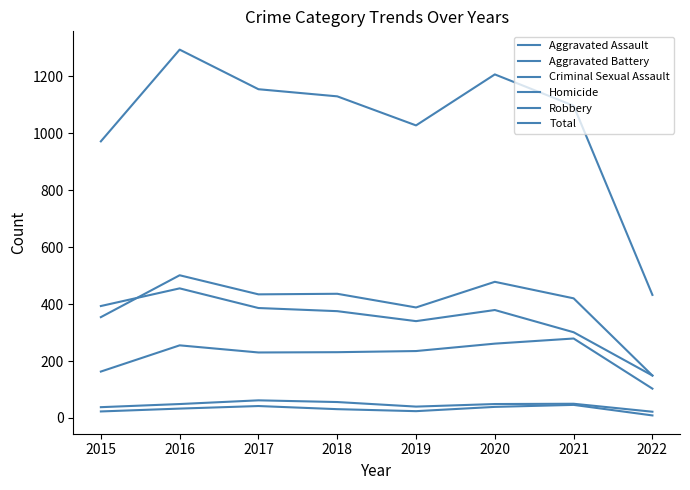

Is it true that Robbery equals 772 at 2016?

False